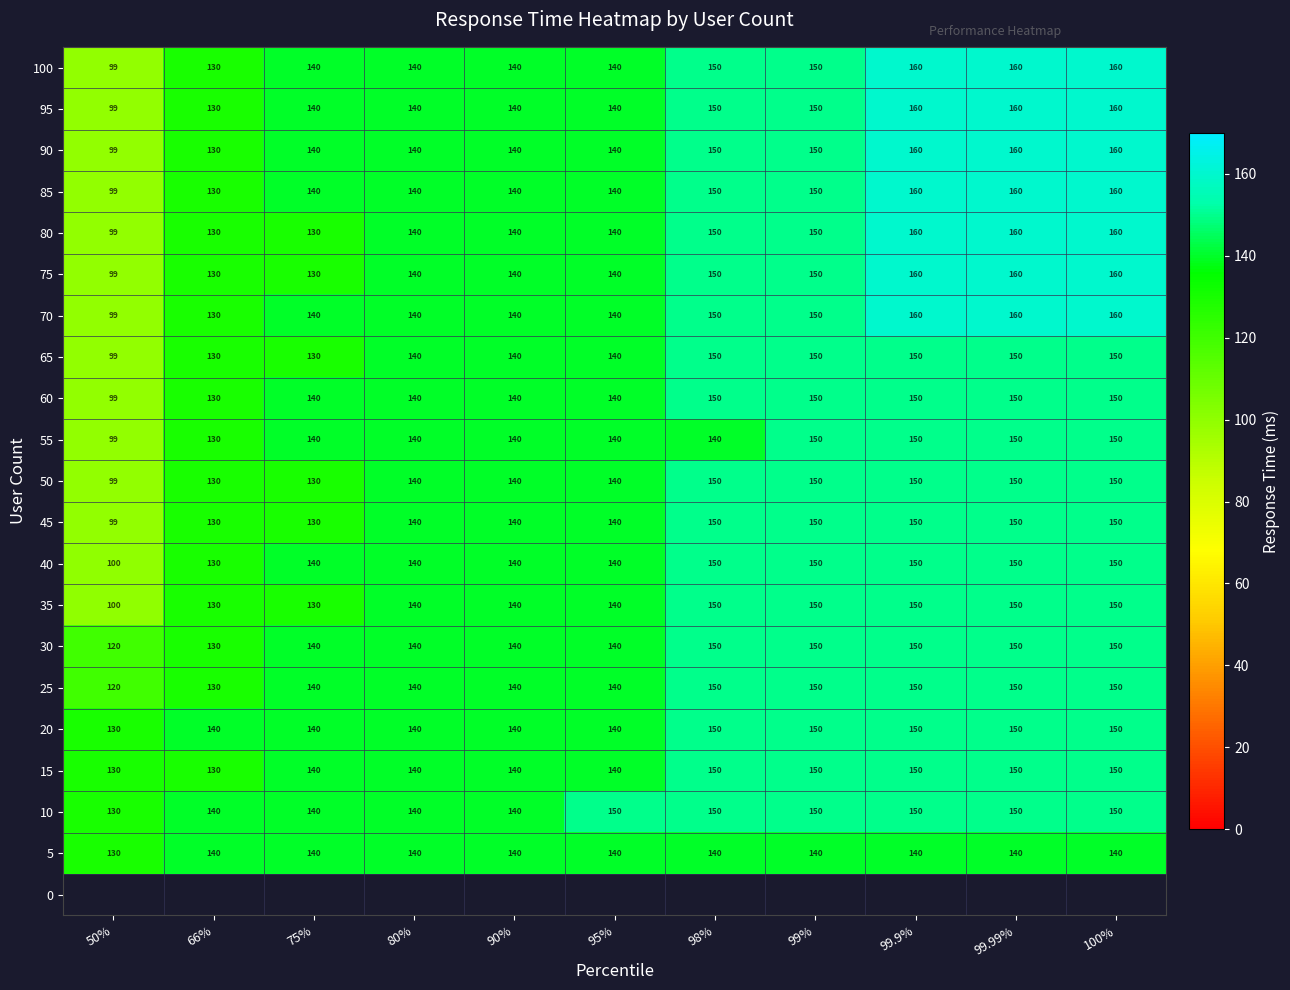

How many 95 values are between 140 and 160?

9